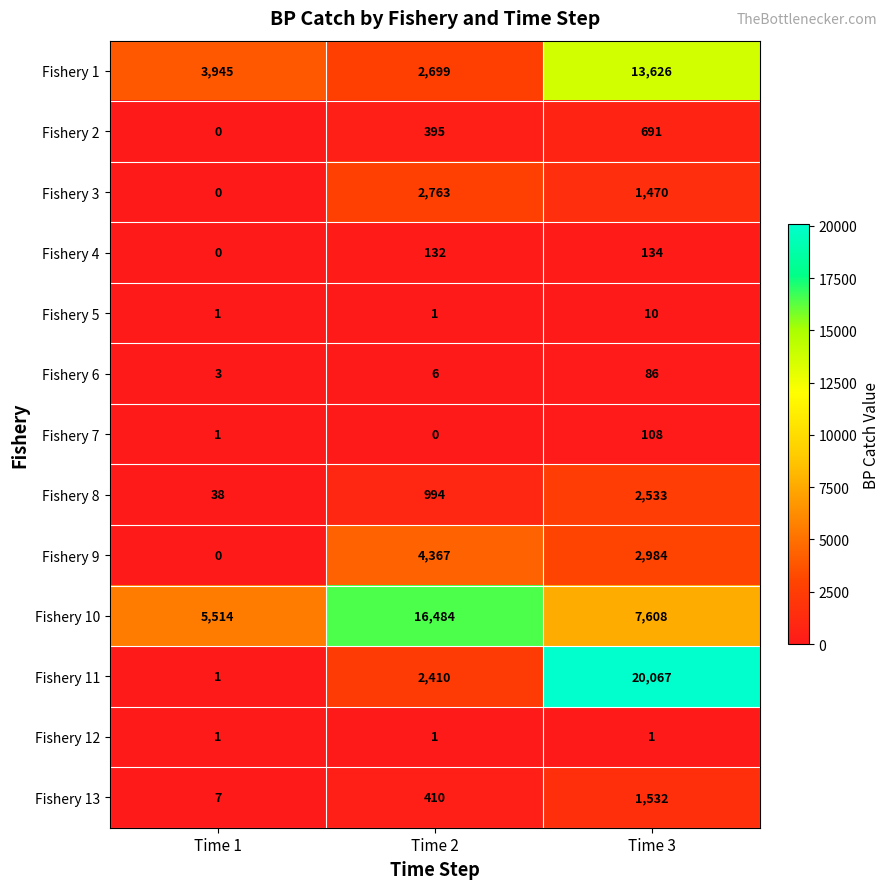

Is it true that Fishery 4 equals 57 at Time 2?

False